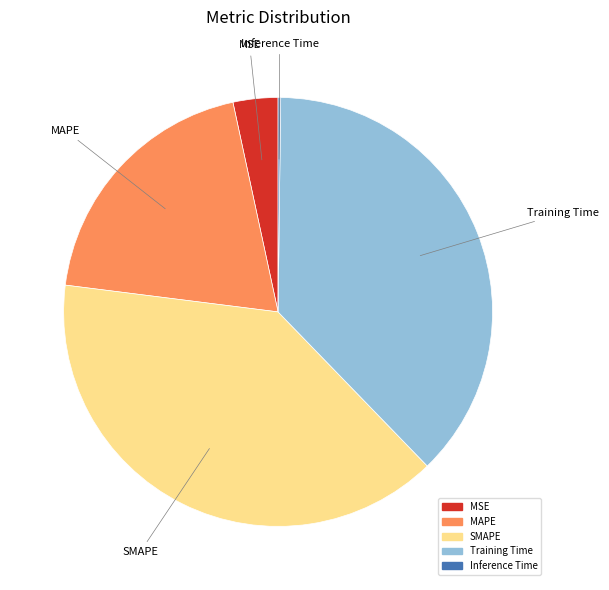

The MAPE slice represents 20% of the pie. True or false?

True